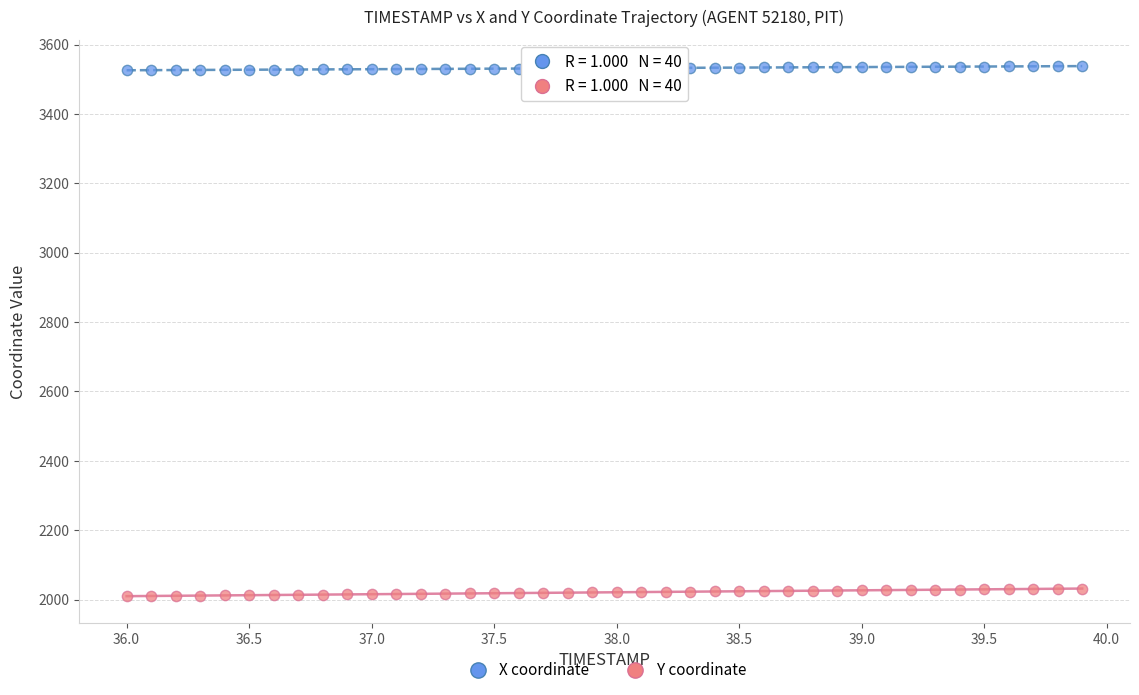

What are all the series names shown in the legend?

X coordinate, Y coordinate